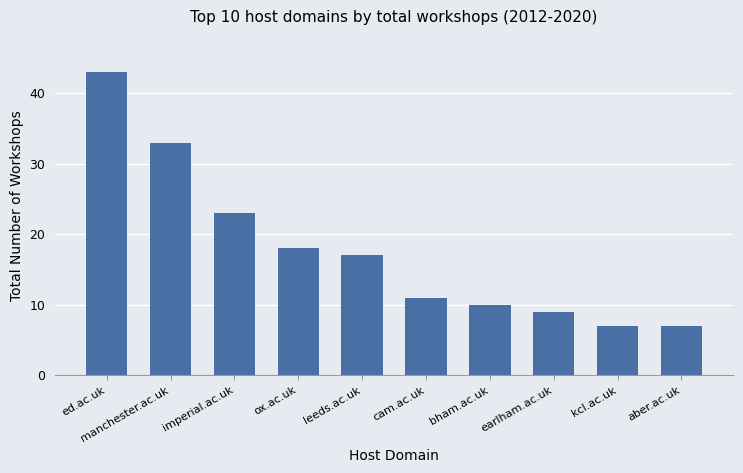

What is the value of the 1st bar from the left?

43